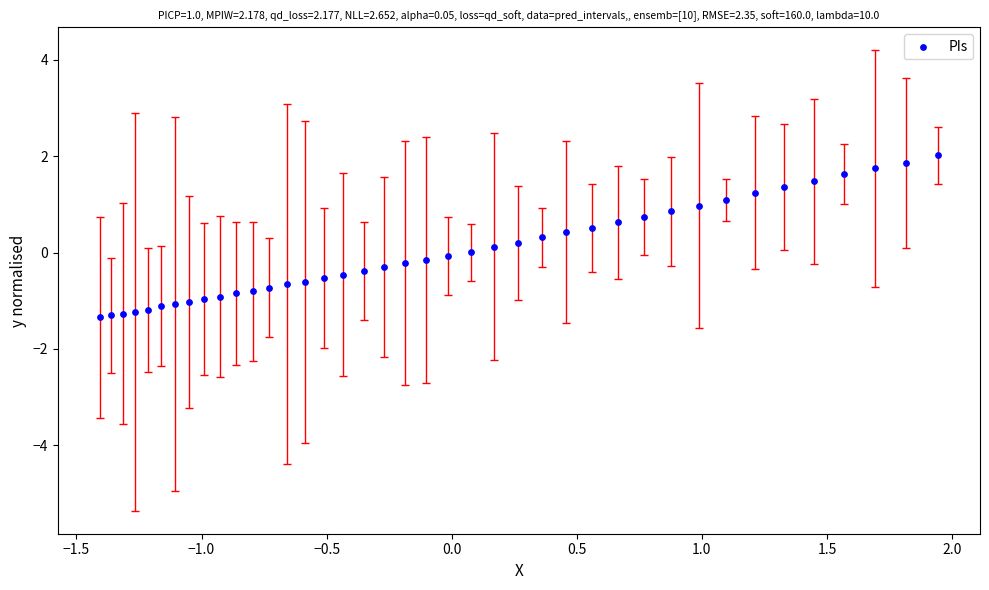

What is the range of X values (max minus min)?

3.4